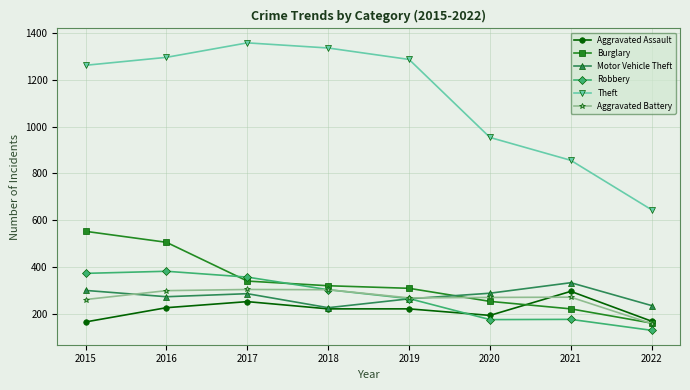

Which series has the largest total across all categories?

Theft